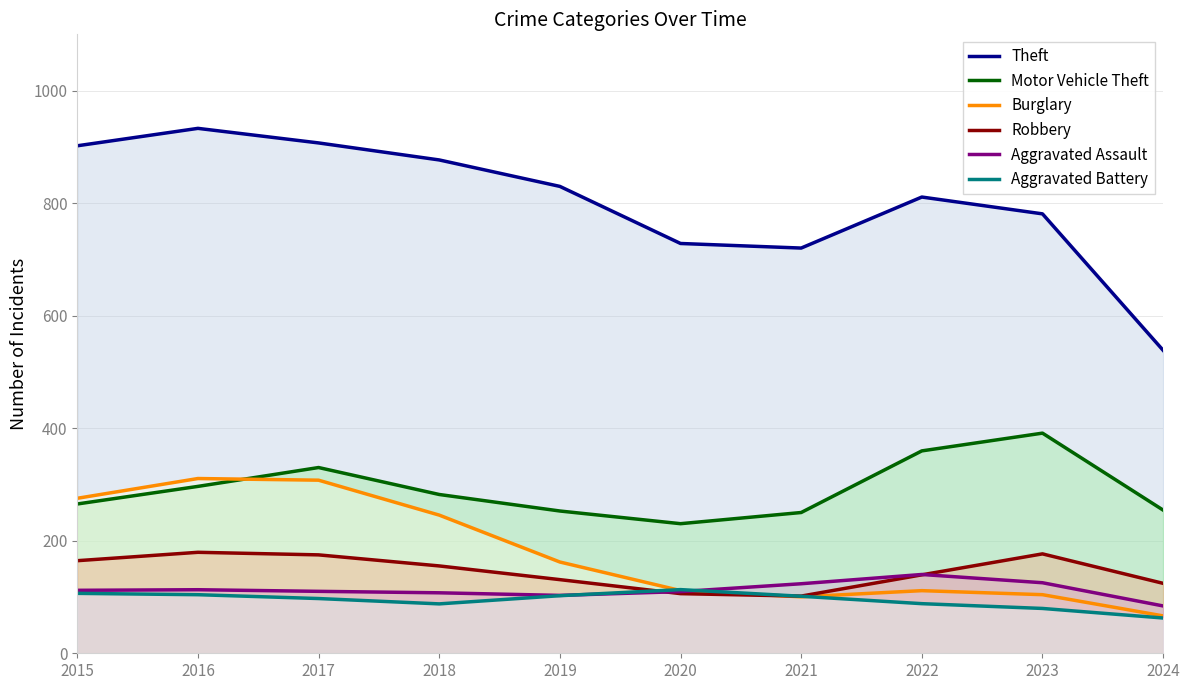

At which category does Robbery reach its first local valley?

2021